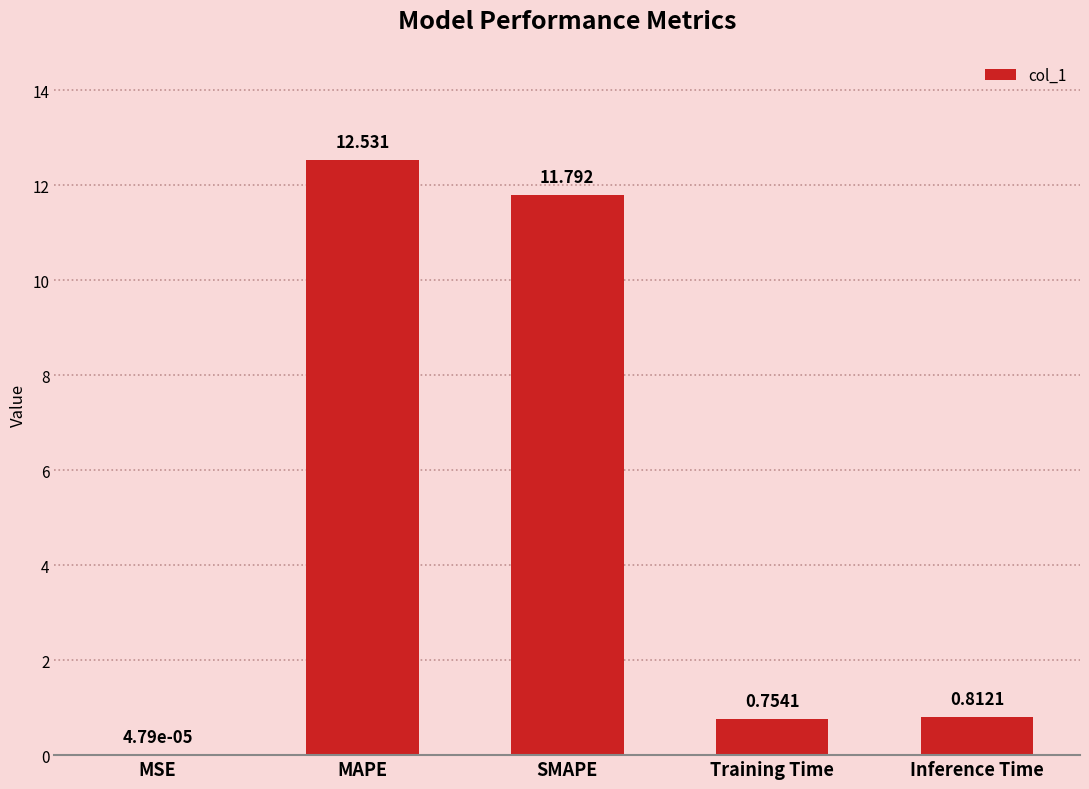

What value does the data have at SMAPE?

11.8